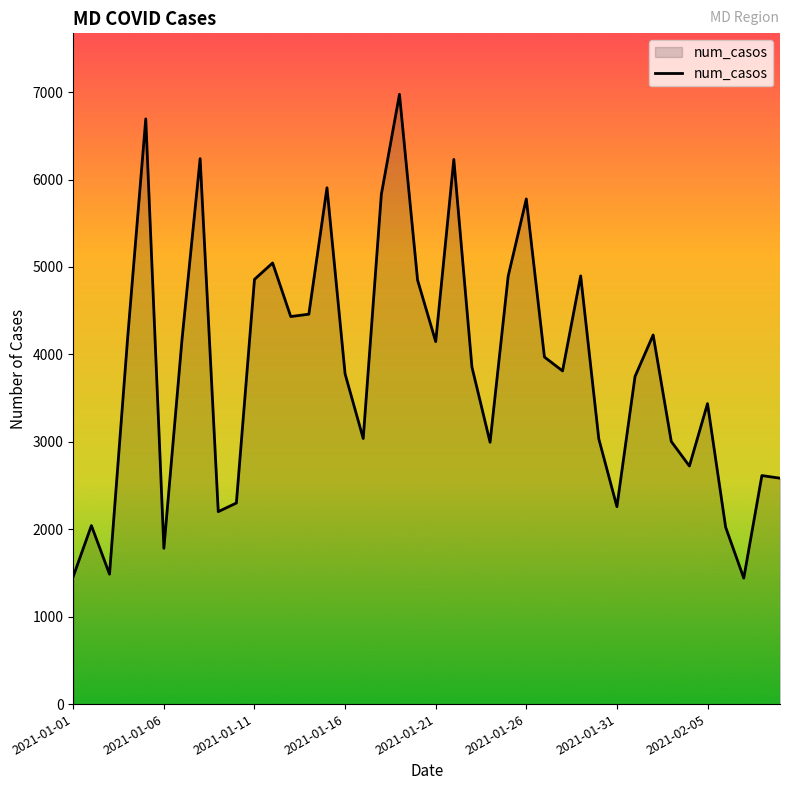

Does the chart display data point markers on the line(s)?

No